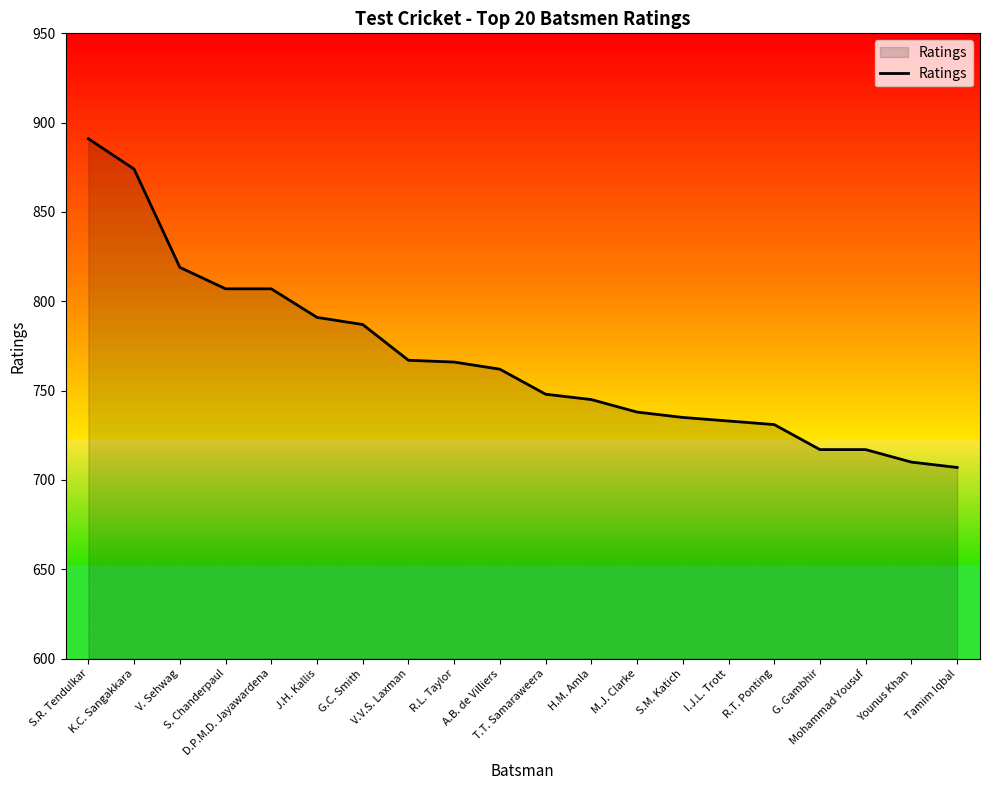

What is the smallest value displayed?

707